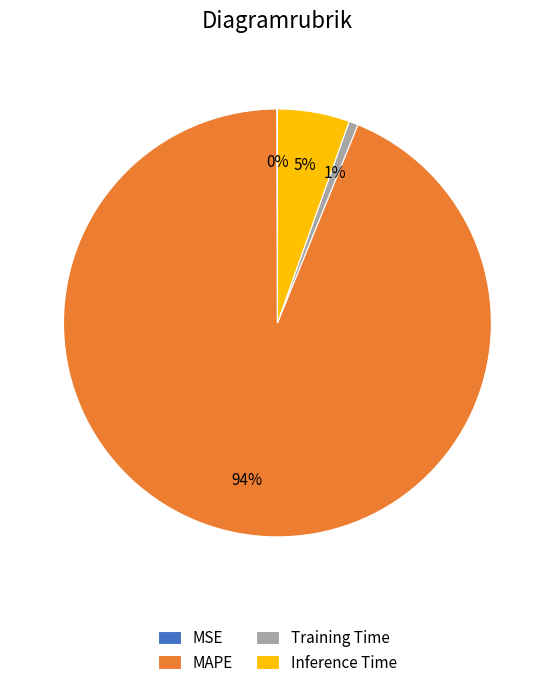

Does any single category account for the majority?

Yes